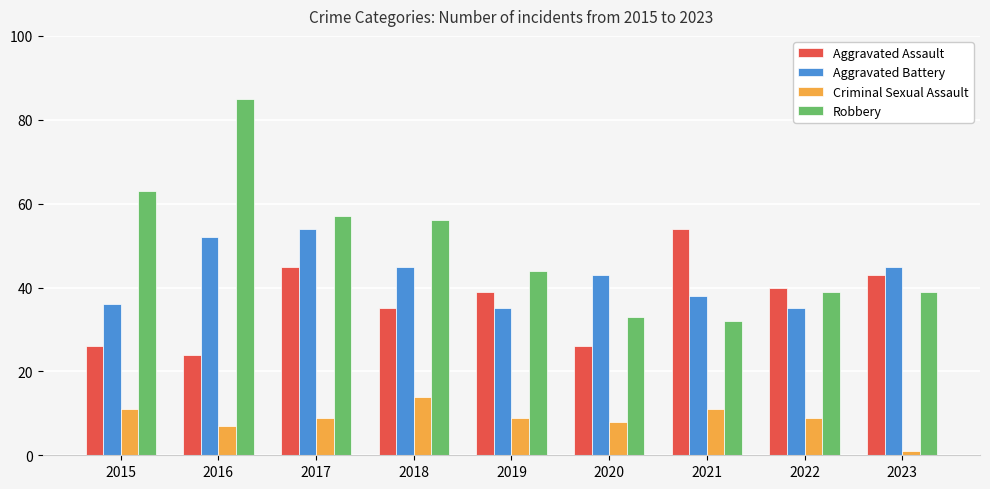

What is the minimum value for Aggravated Battery?

35